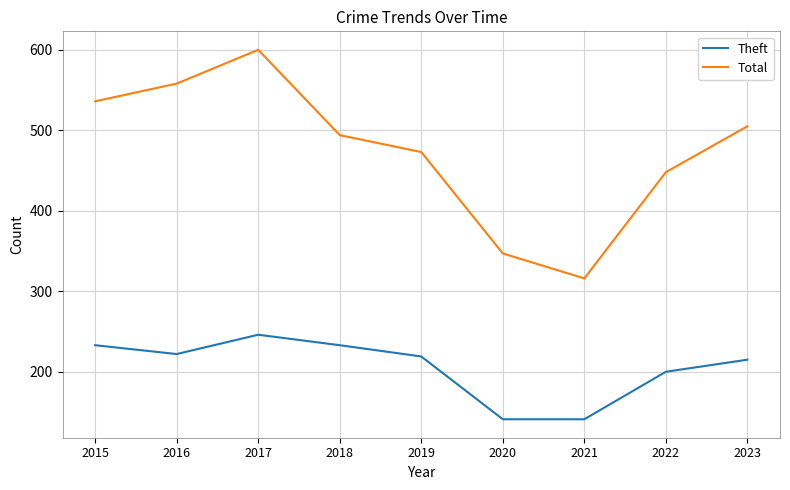

True or false: Total and Theft cross at least once.

False